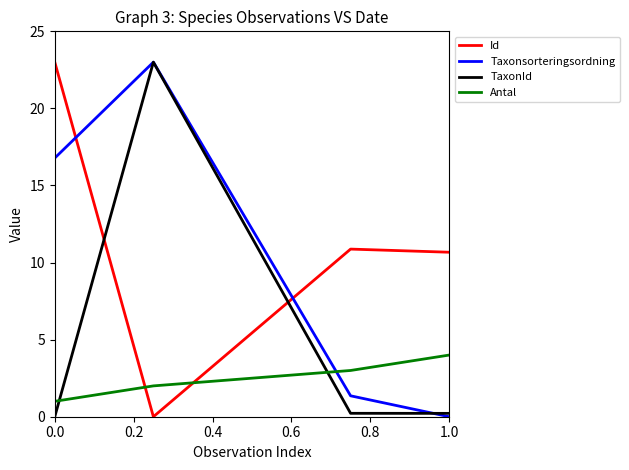

How many values in TaxonId are above zero?

3